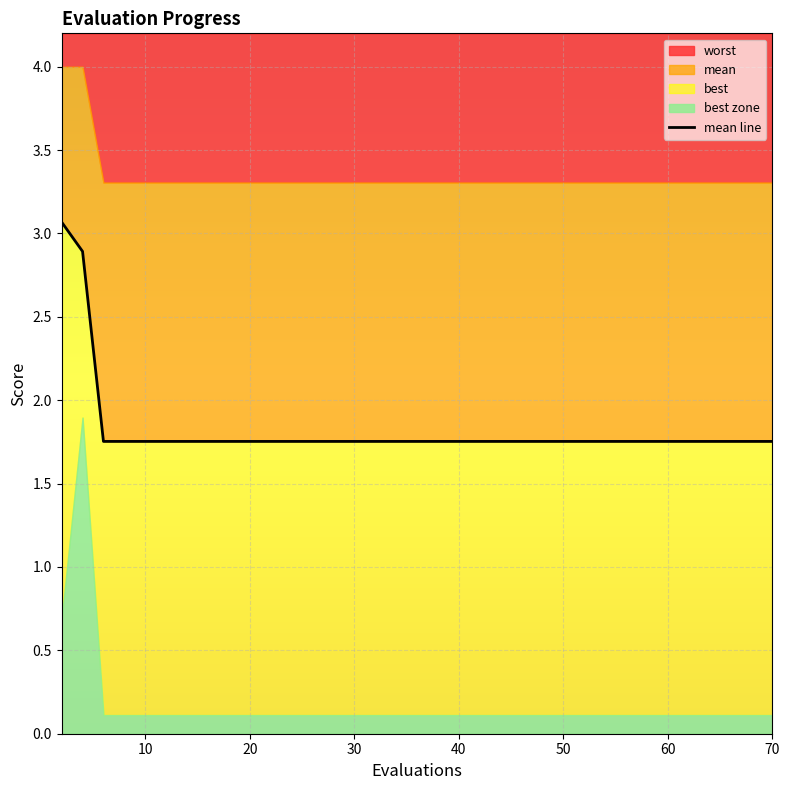

Is it true that the value at 70 is 1.8?

True